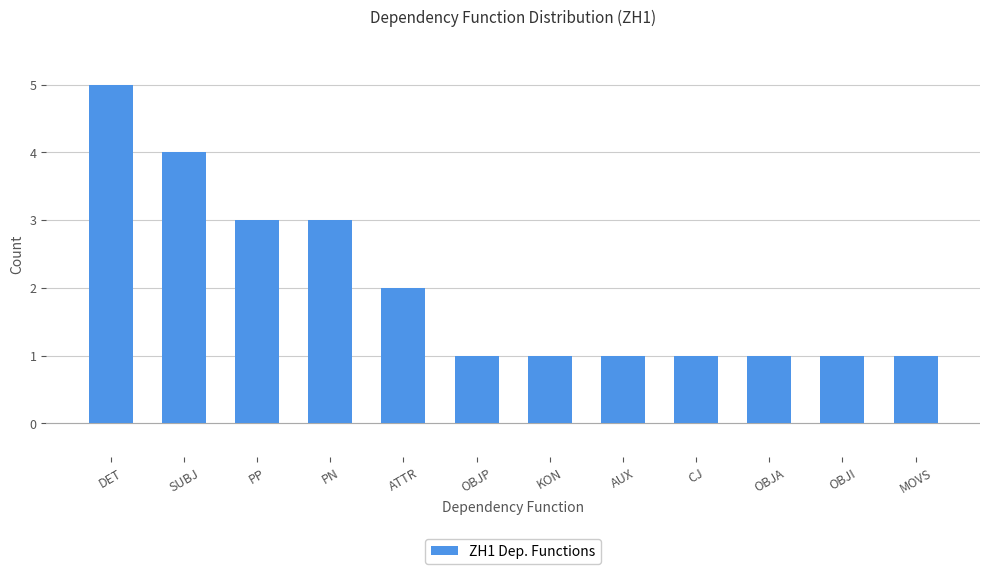

What is the ratio of the value at SUBJ to the value at AUX?

4.0